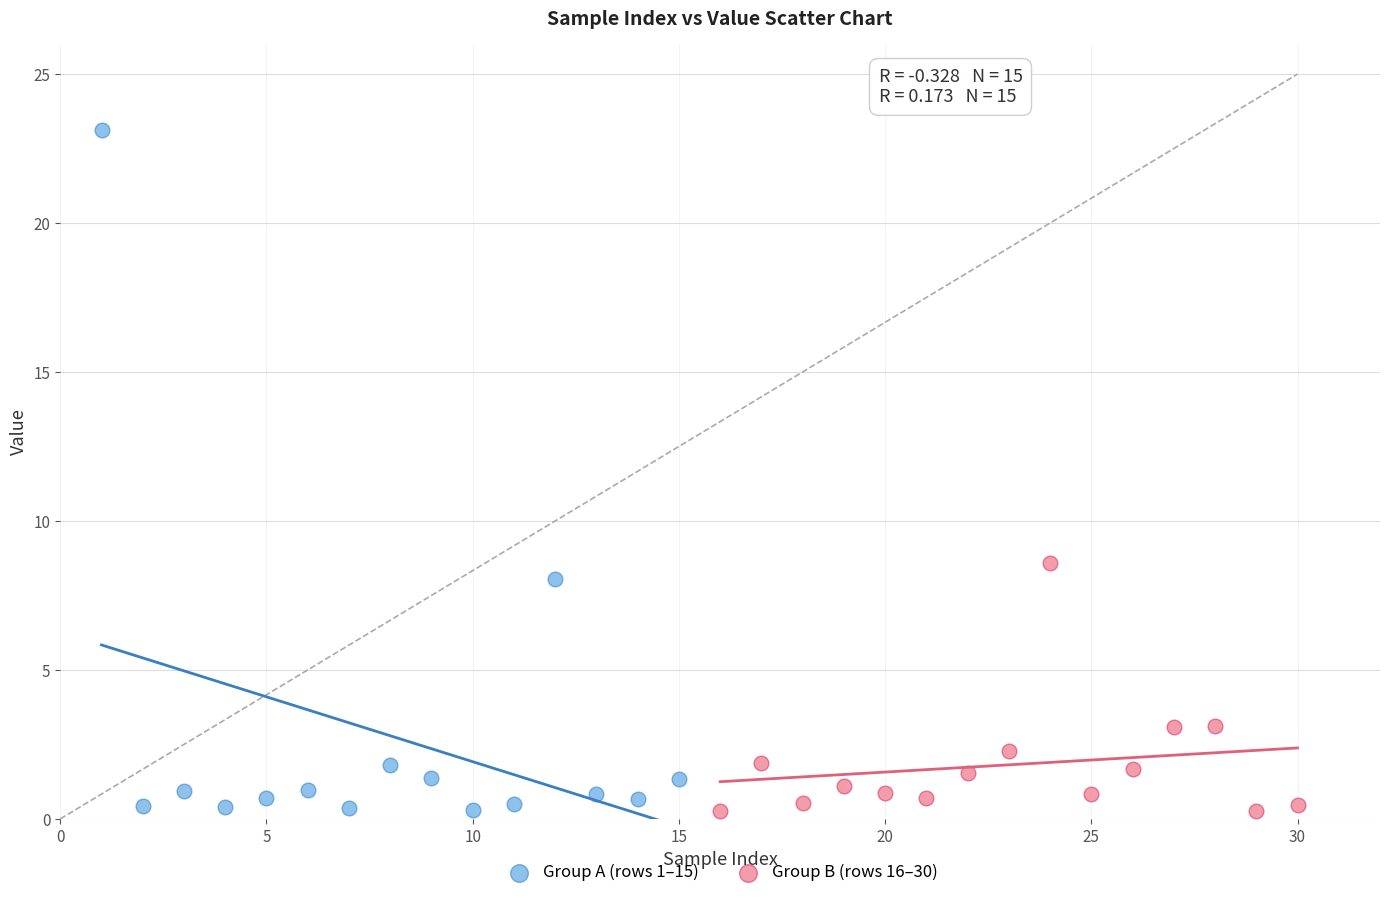

Which series has the widest spread of Y values?

Group A (rows 1–15)